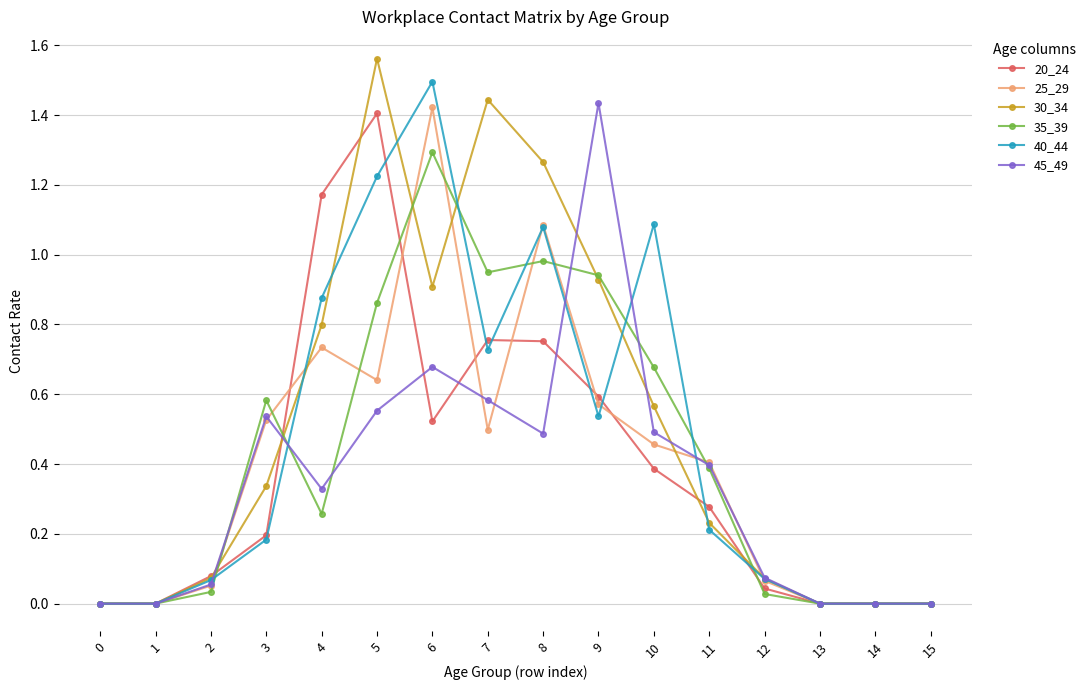

Is the value of 40_44 at 15 greater than the value of 35_39 at 3?

No